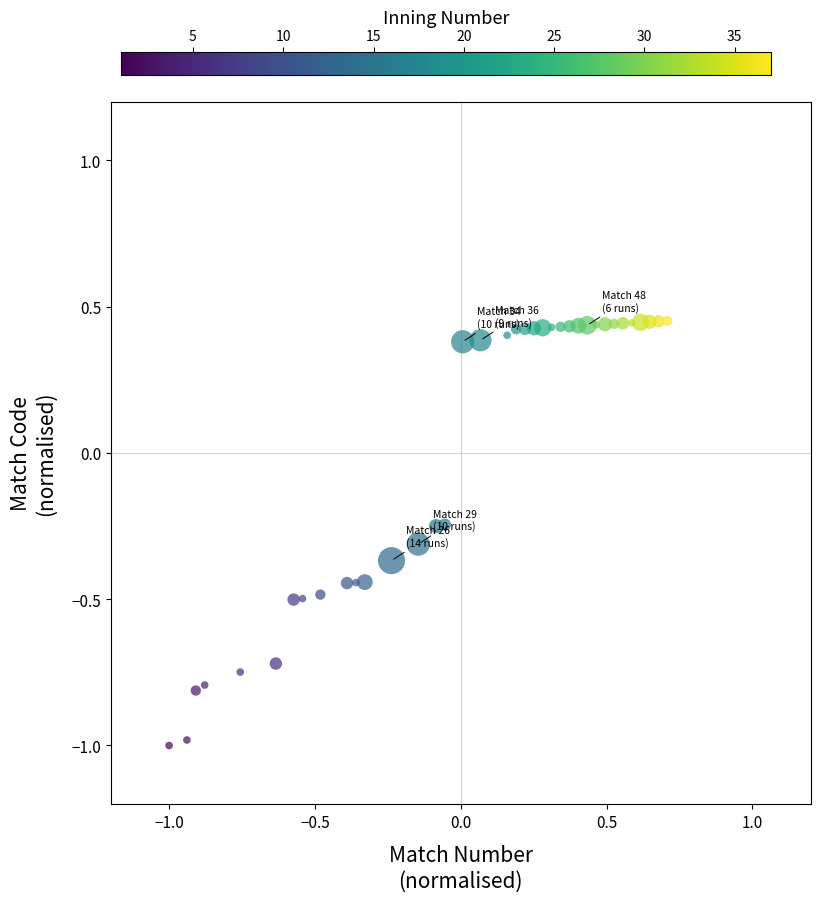

What is the range of X values (max minus min)?

1.7